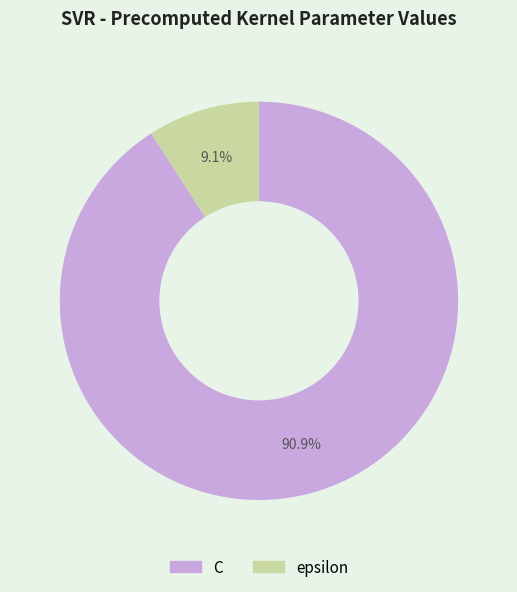

True or false: C accounts for 80% of the total.

False